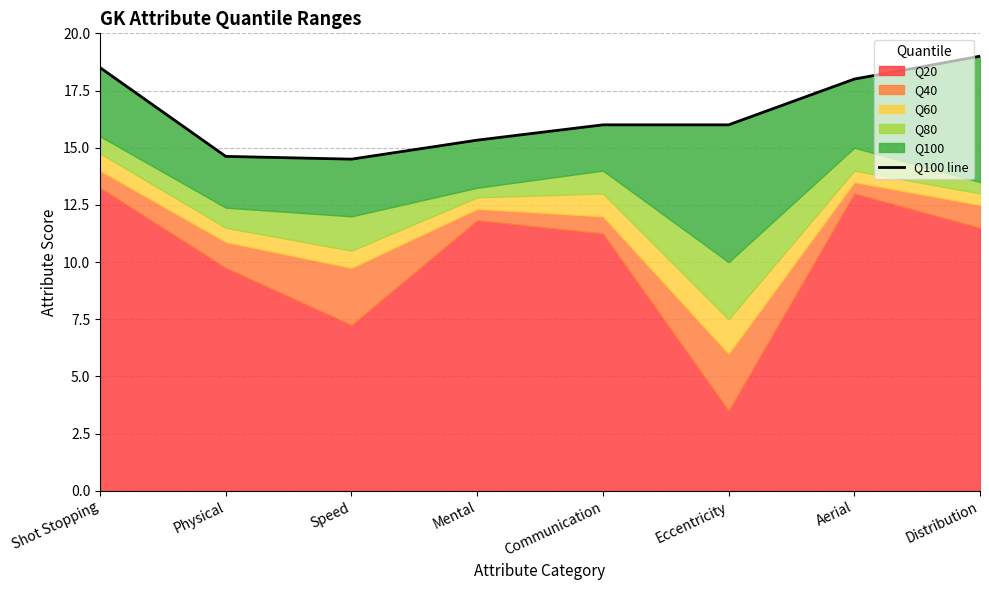

The chart shows a value of 18.5 at Shot Stopping. True or false?

True